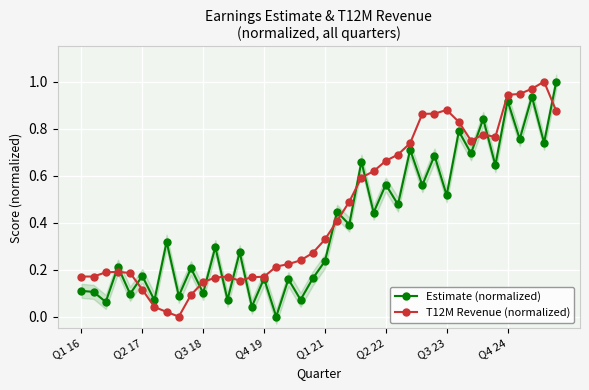

How many lines are shown in the chart?

2